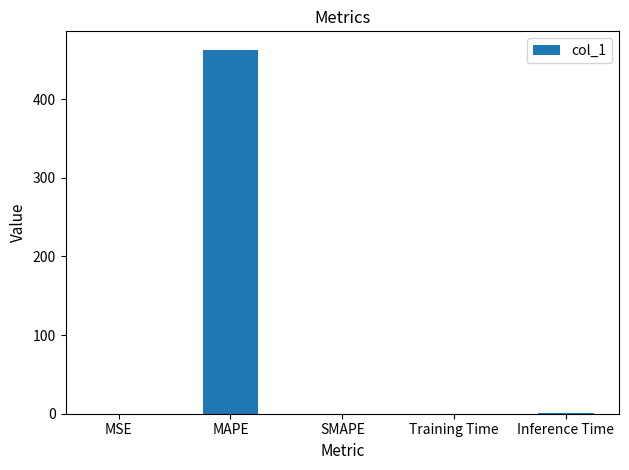

Between MAPE and SMAPE, which is larger?

MAPE